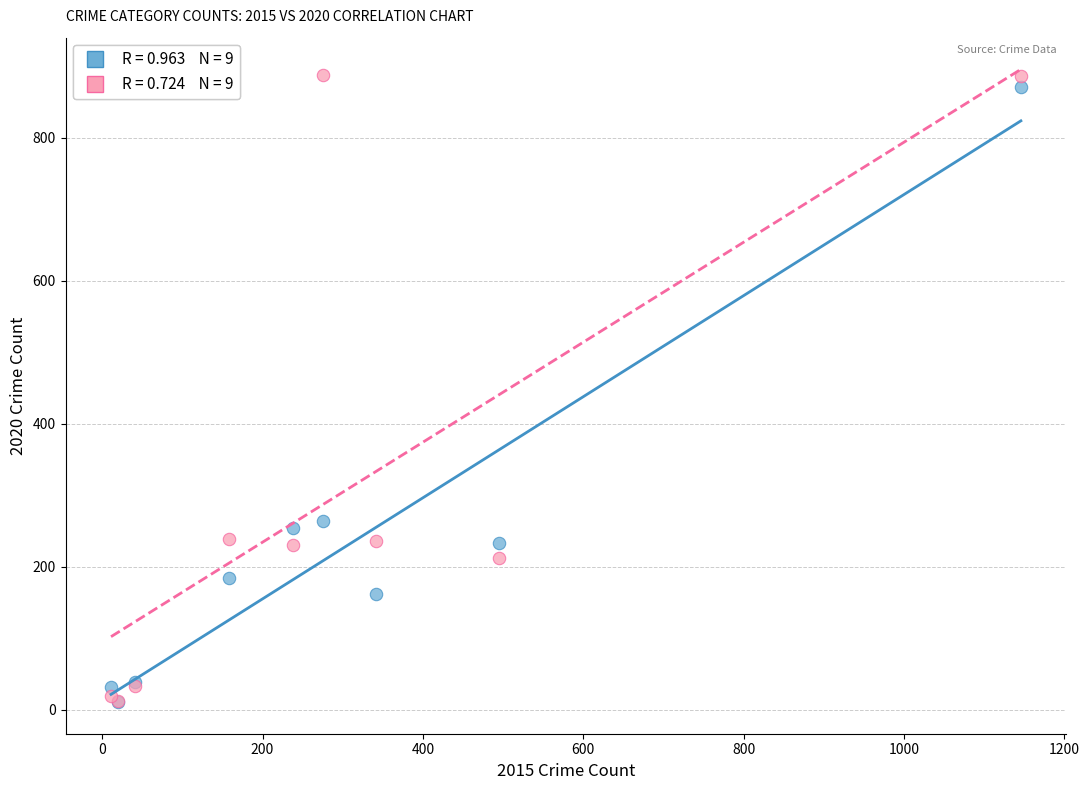

Across all series, what Y value is closest to 449?

264